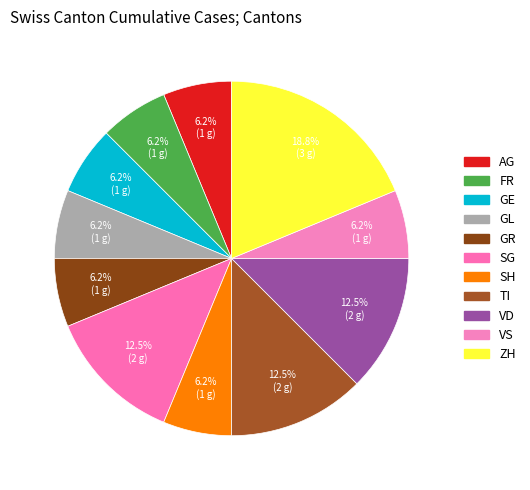

Is there any slice that represents more than half of the pie?

No